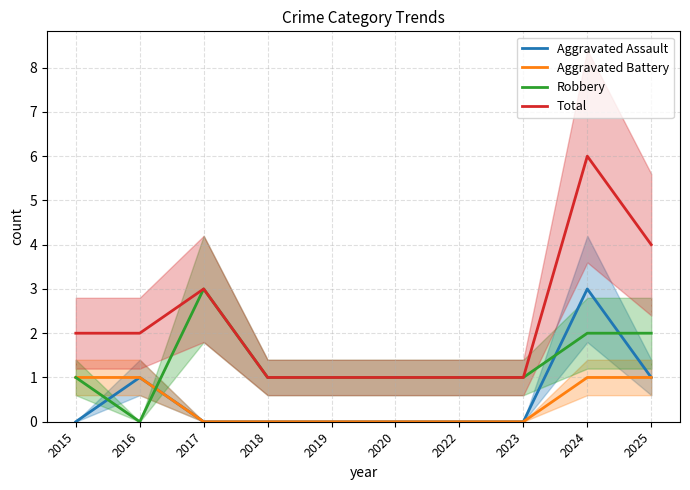

How many positive values does the Robbery series have?

9